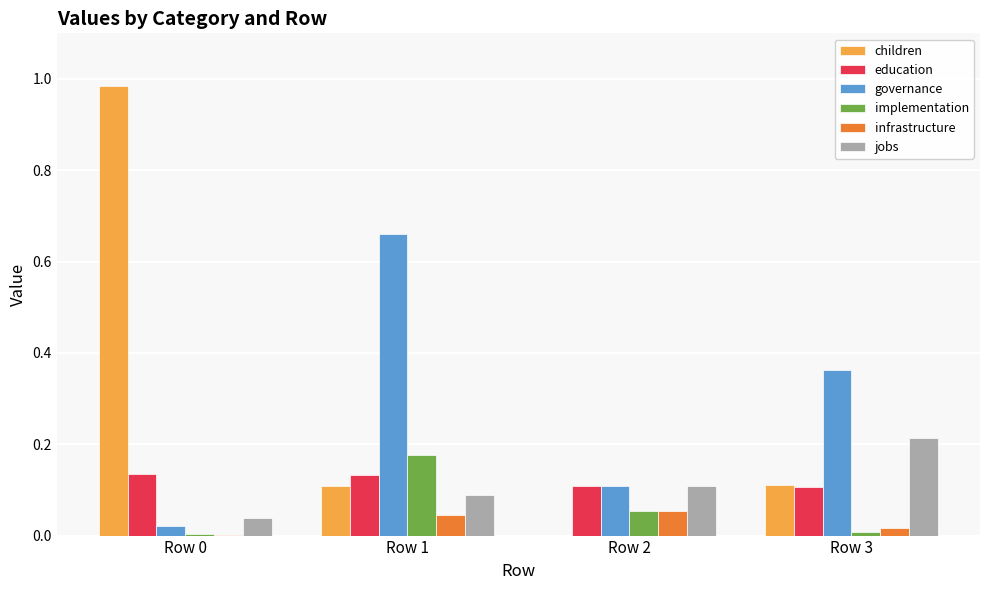

Which series has the widest spread of values?

children